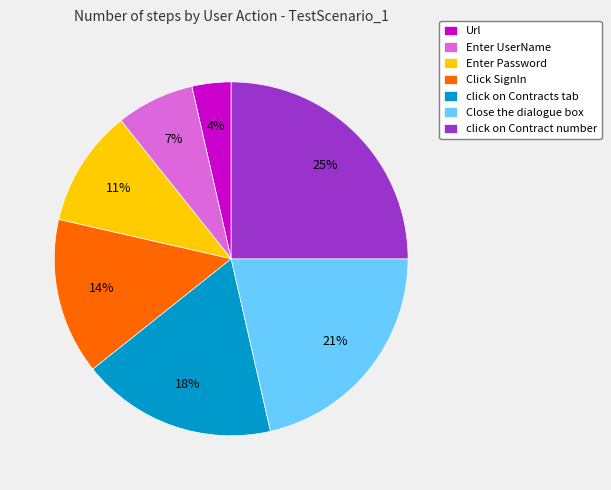

True or false: Enter Password accounts for 24% of the total.

False